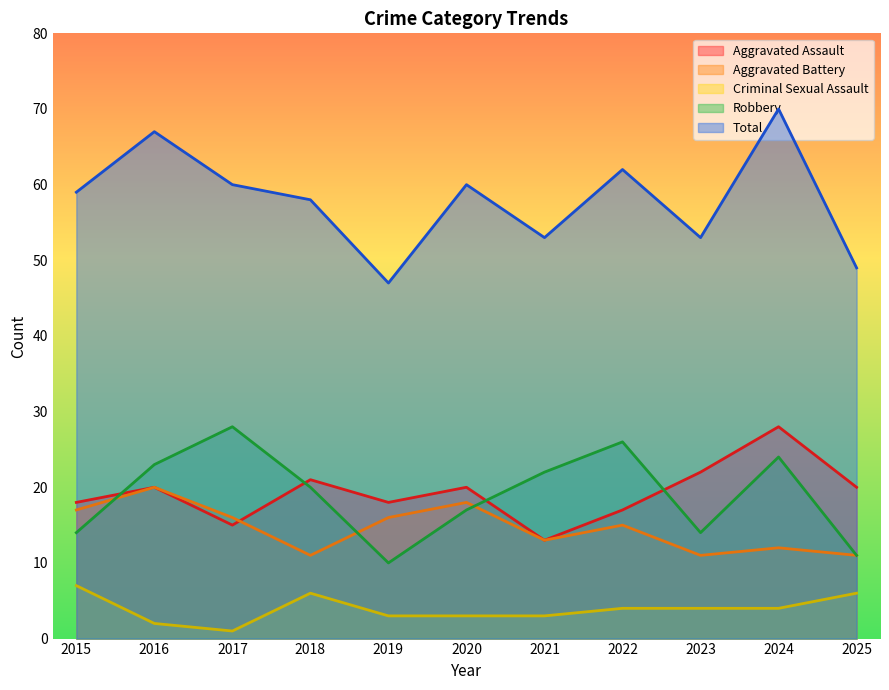

How many series are shown in this chart?

5